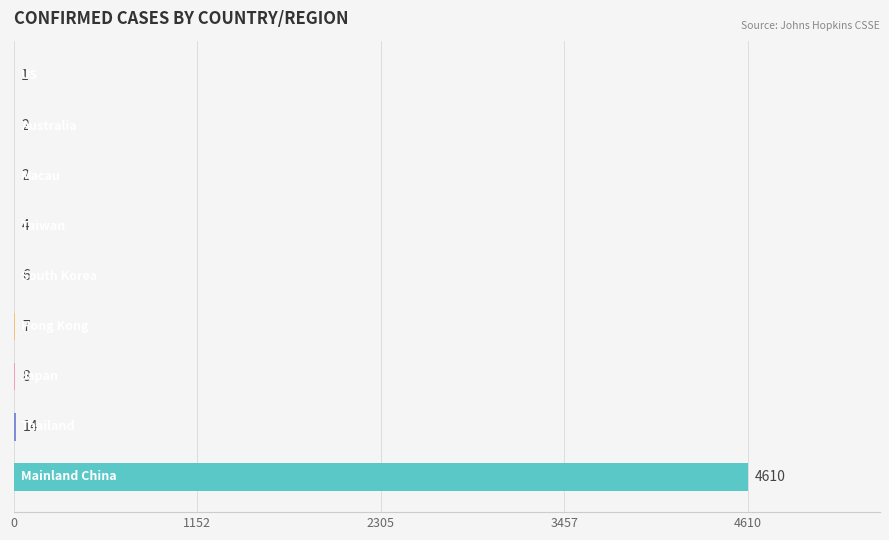

What is the maximum value shown in the chart?

4610